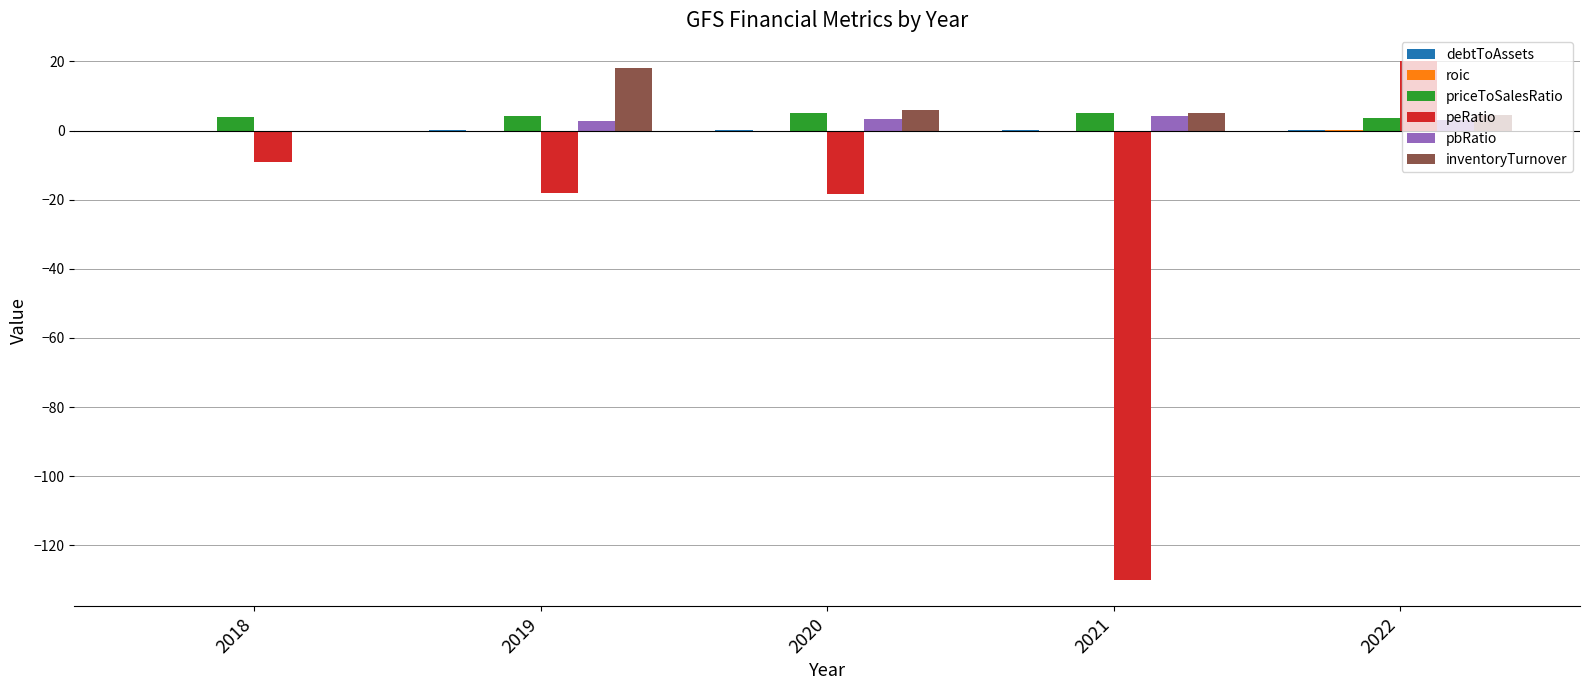

Are the bars horizontal?

No